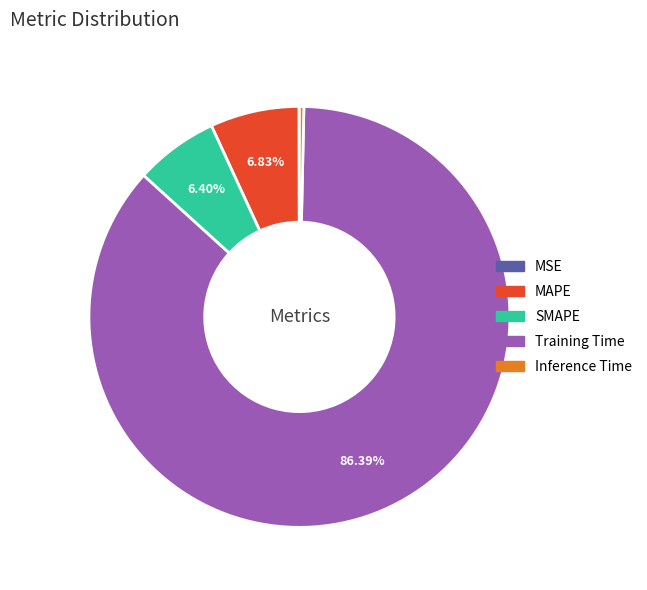

Combined, do Training Time and MAPE account for over 50%?

Yes